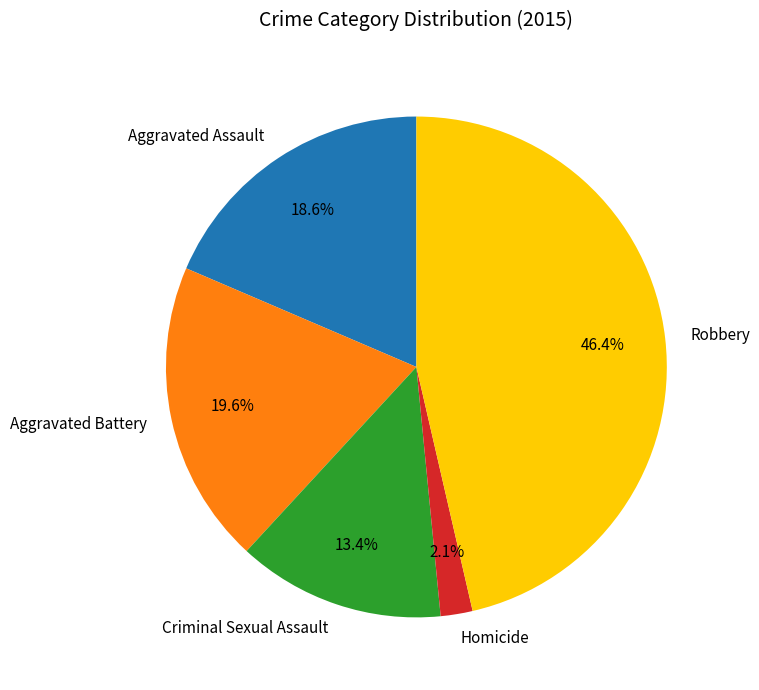

What is the ratio of the value at Aggravated Assault to the value at Aggravated Battery?

0.9